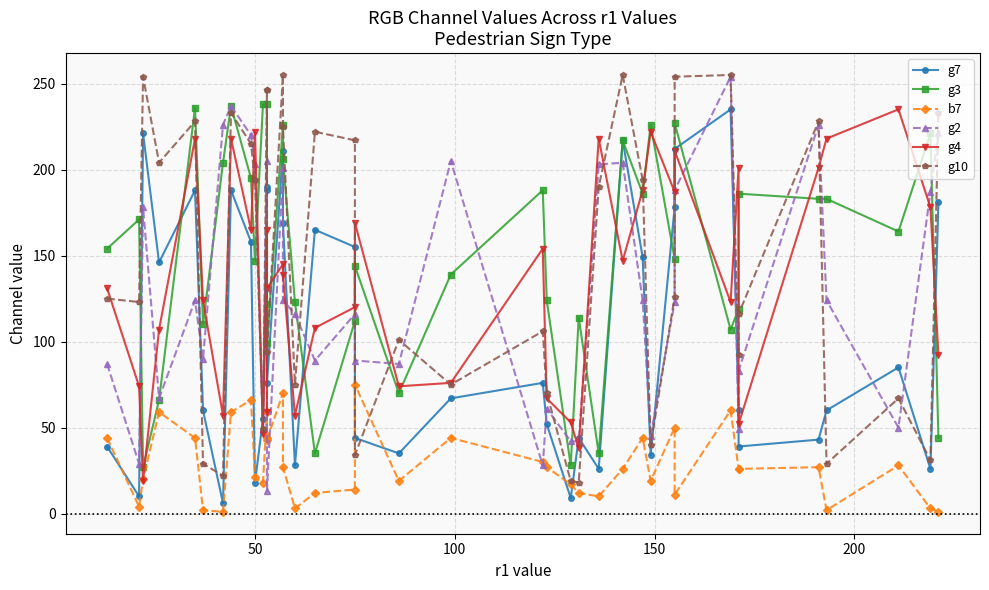

The value of g3 at 31 is 61. True or false?

False